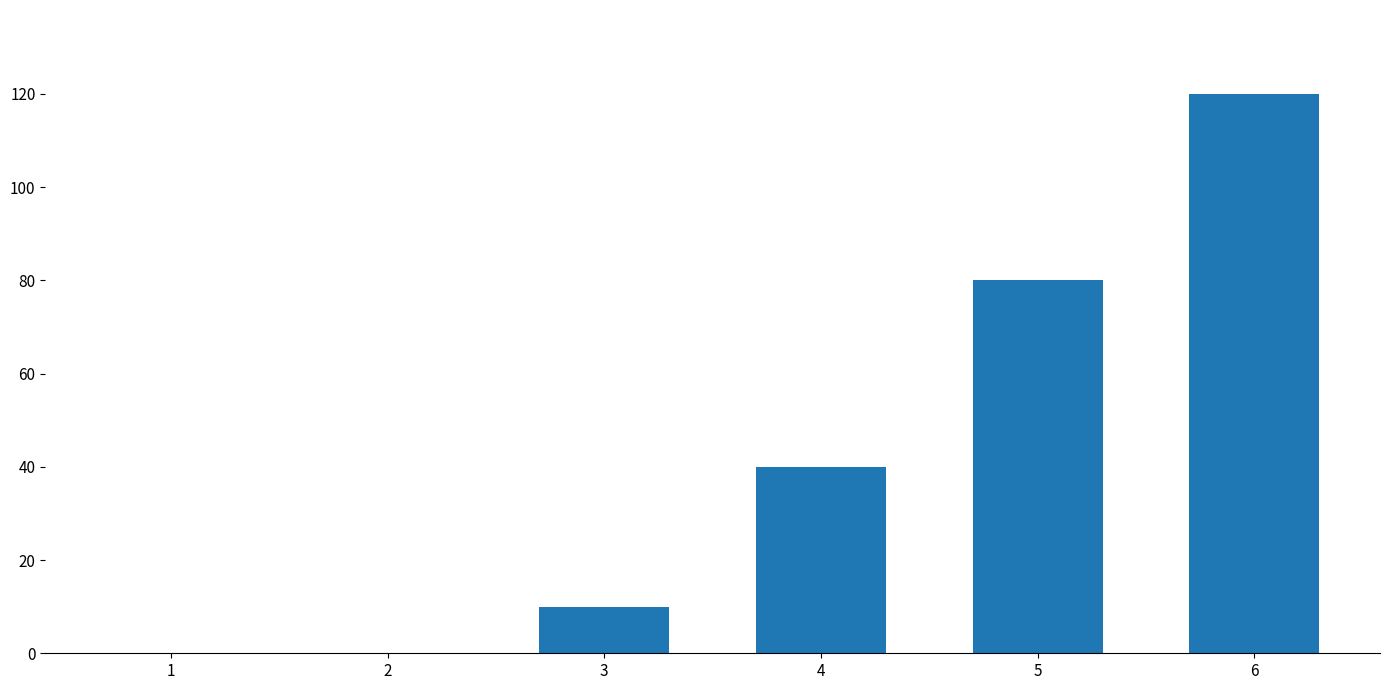

Between 5 and 1, which is larger?

5